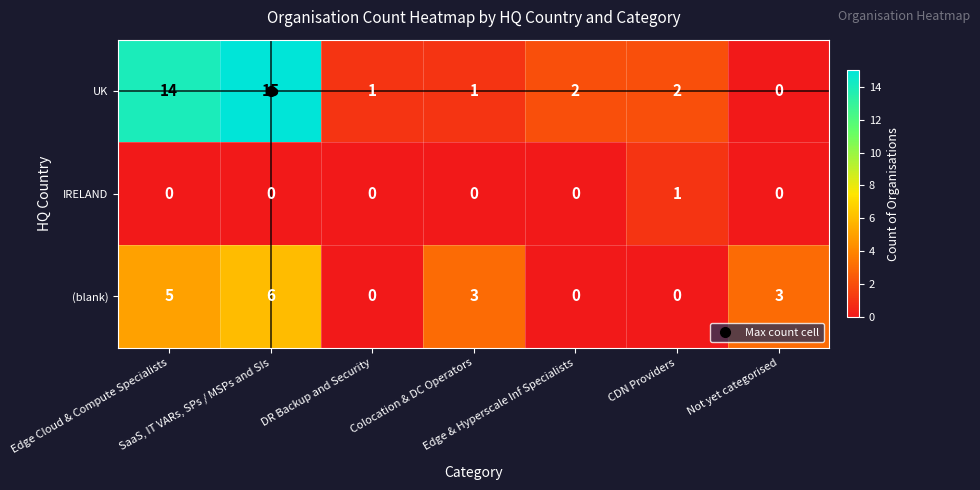

What is the average value of the UK series?

5